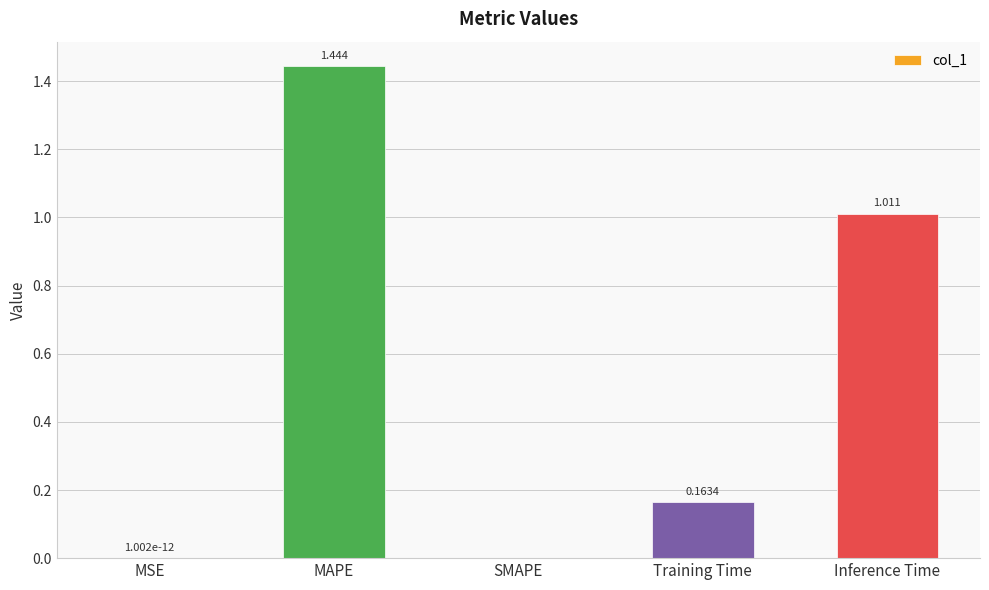

At which category does the chart reach its peak across all series?

MAPE